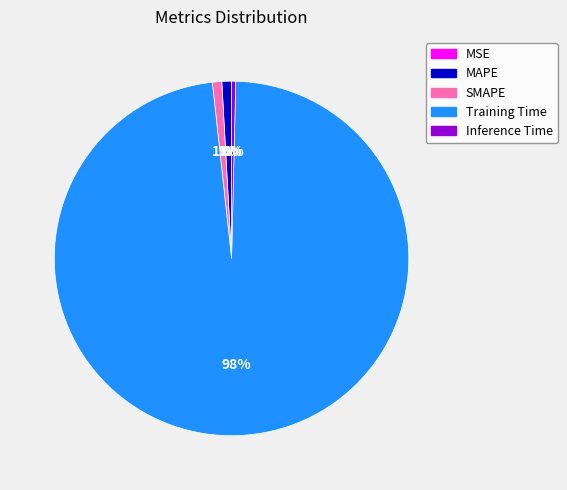

What percentage is the SMAPE slice, to the nearest percent?

1%